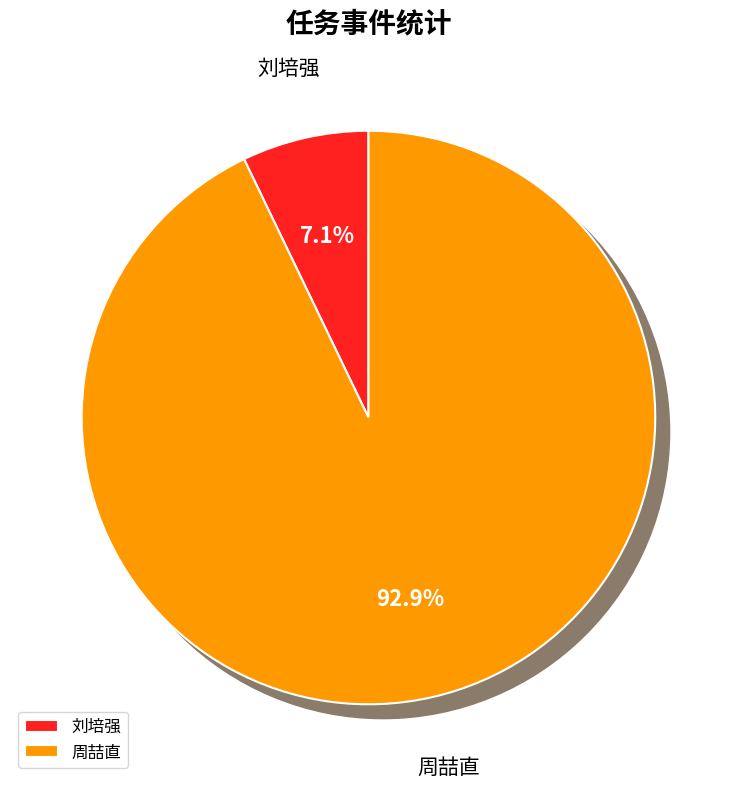

Rank the categories by value from highest to lowest.

周喆直, 刘培强